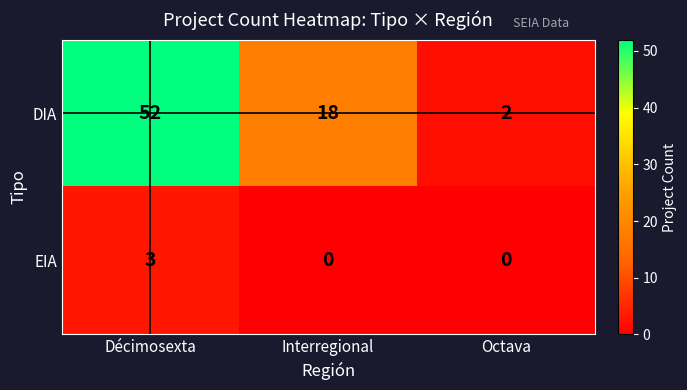

Rank the series by their maximum value, from lowest to highest.

EIA, DIA